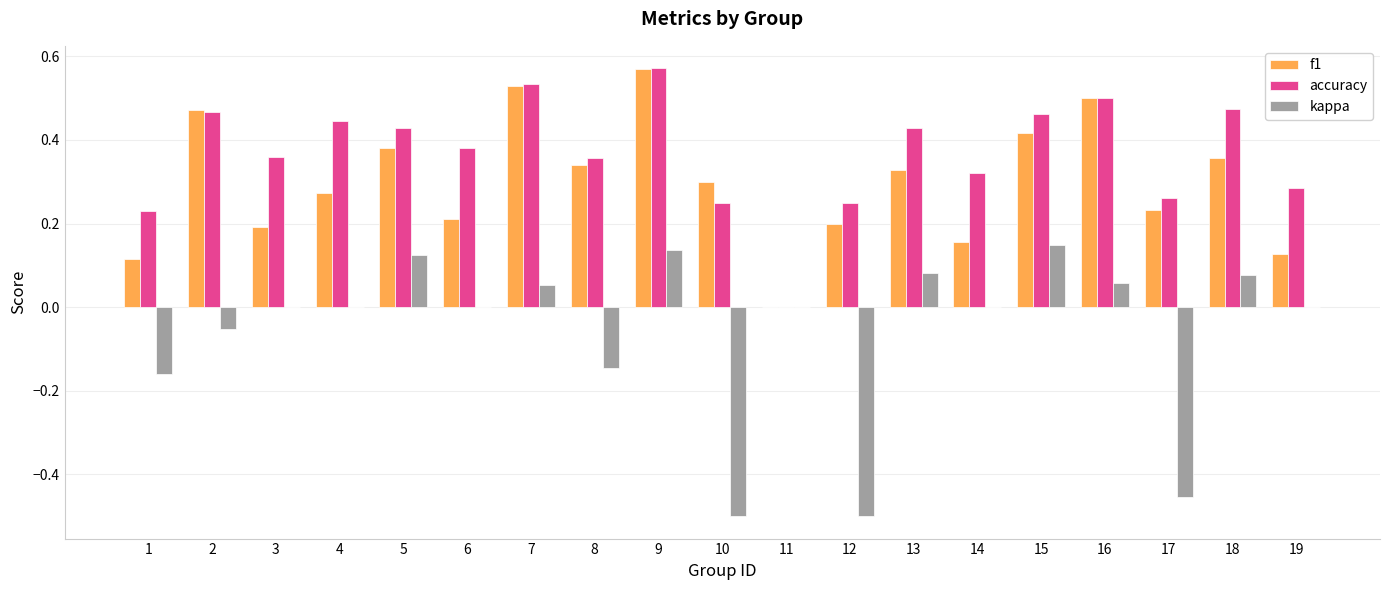

How many groups of bars are there?

19